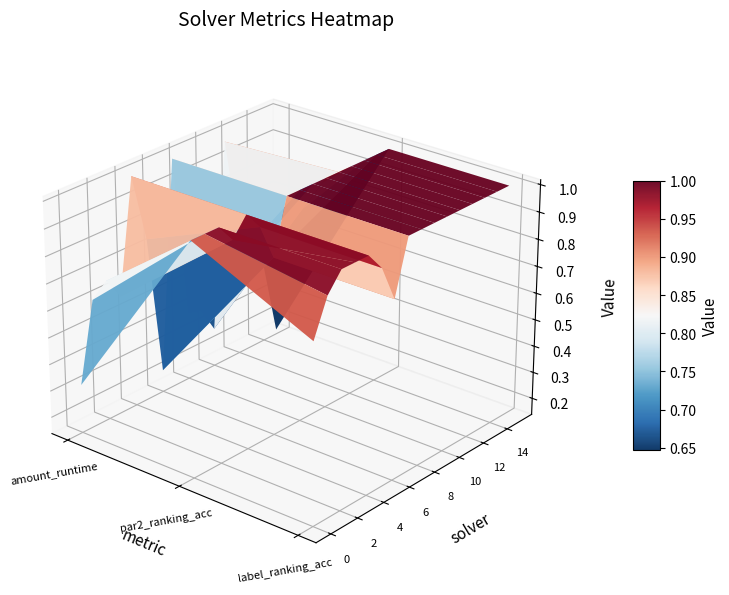

True or false: 9 has a value of 1.0 at 1.

True